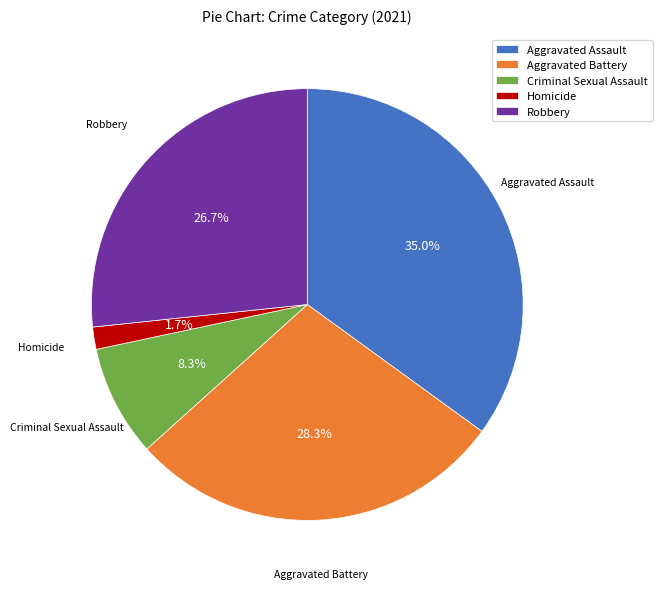

Does Aggravated Battery represent more than half of the total?

No